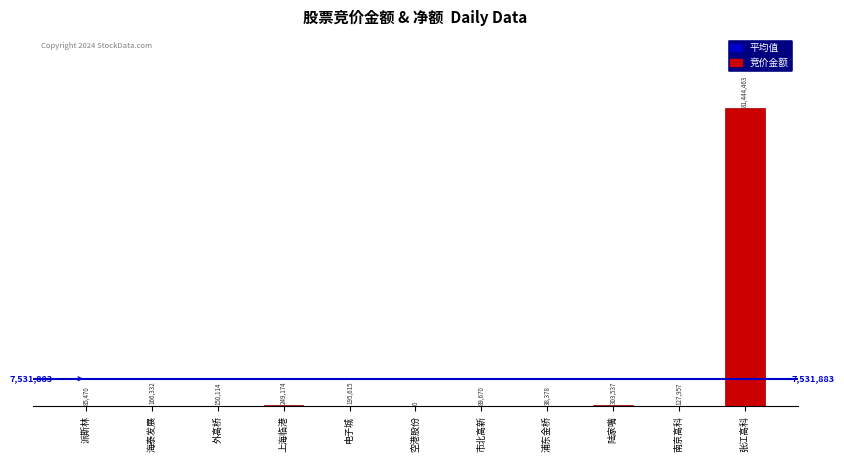

What position from the left is 电子城?

5